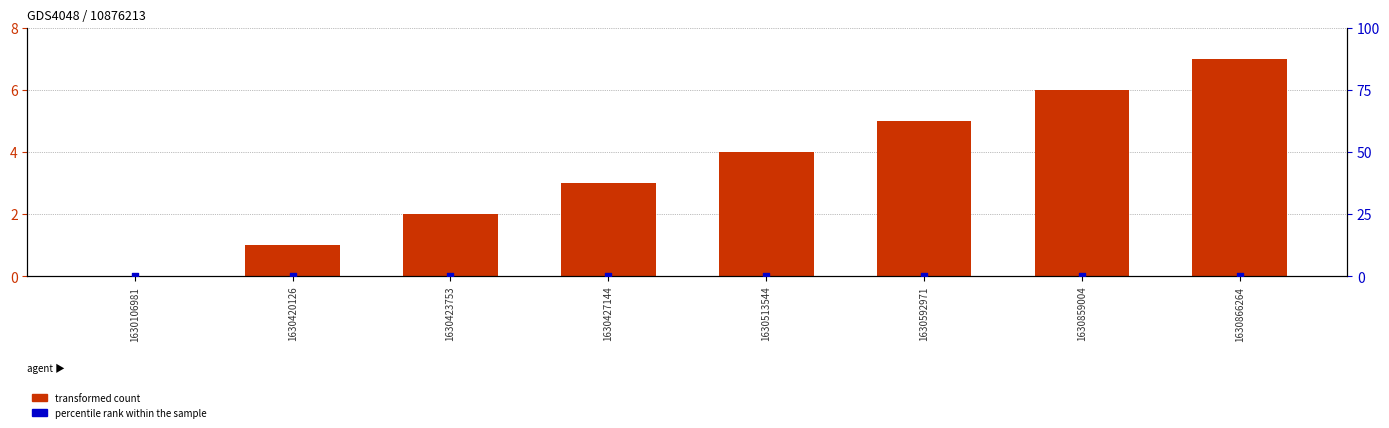

Which series has the largest total across all categories?

transformed count